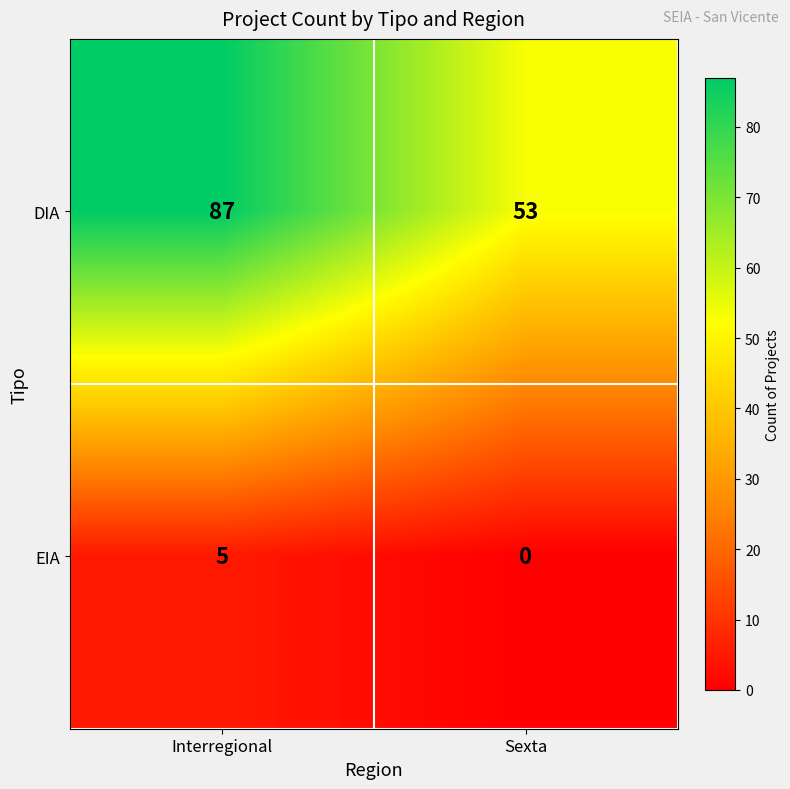

Which series has the largest total across all categories?

DIA